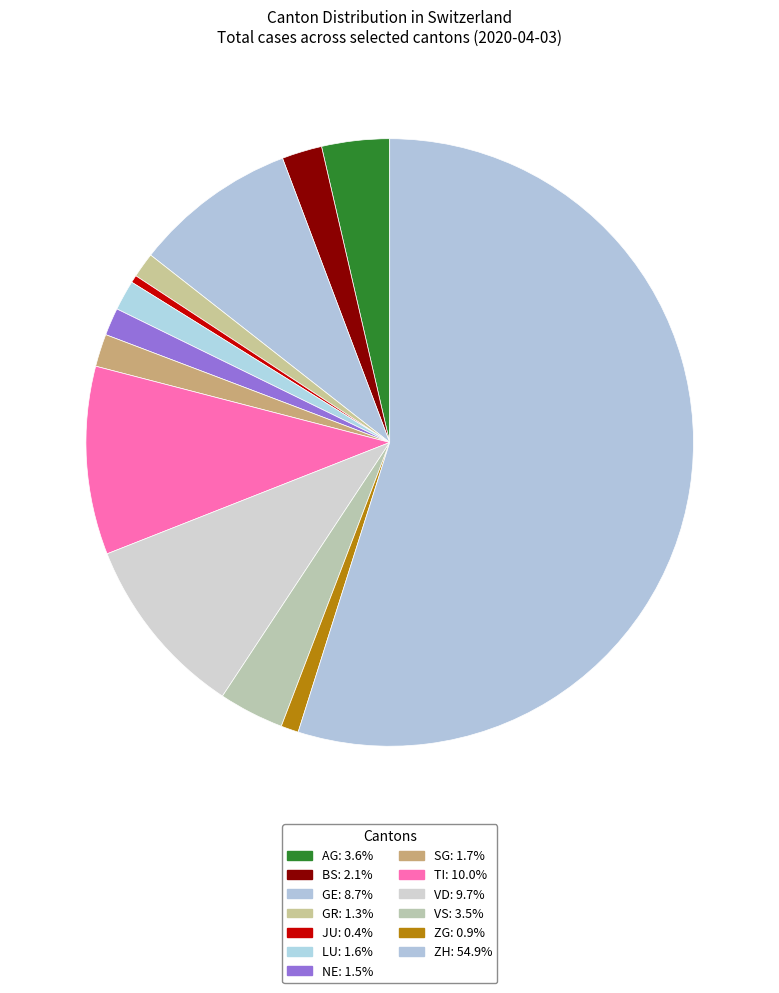

How many slices are in this pie chart?

13